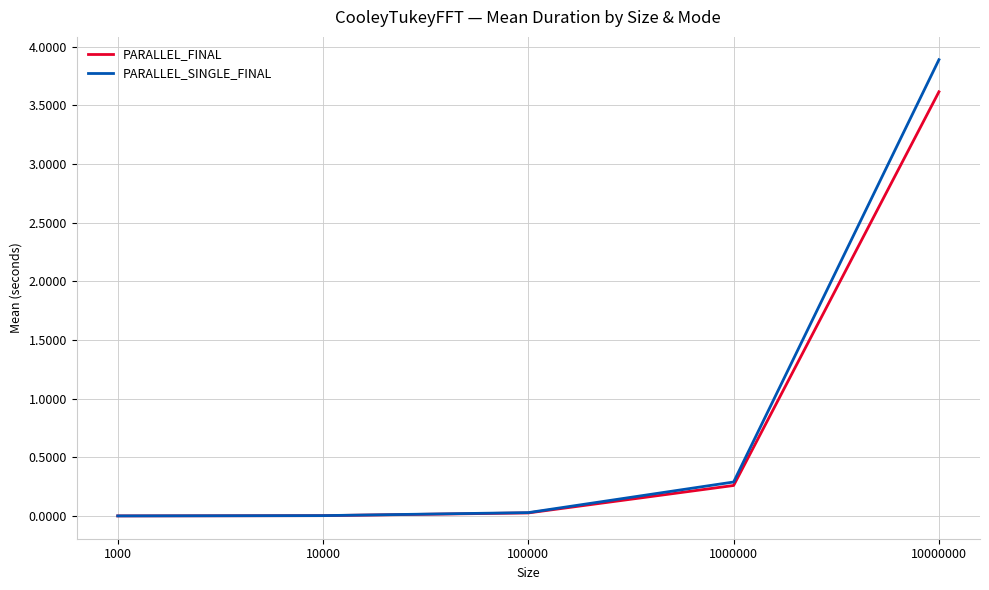

At which category is the sum across all series the highest?

10000000